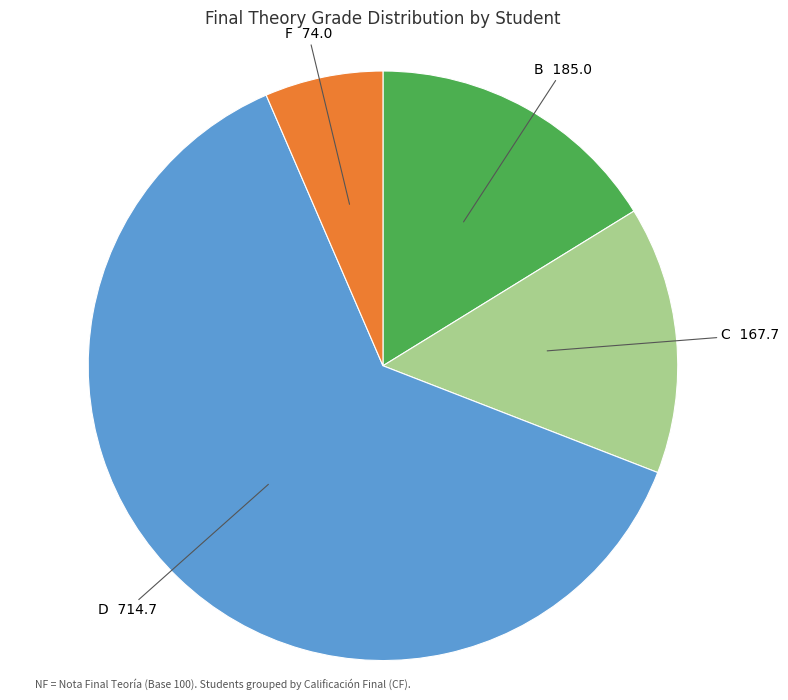

Does any single category account for the majority?

Yes